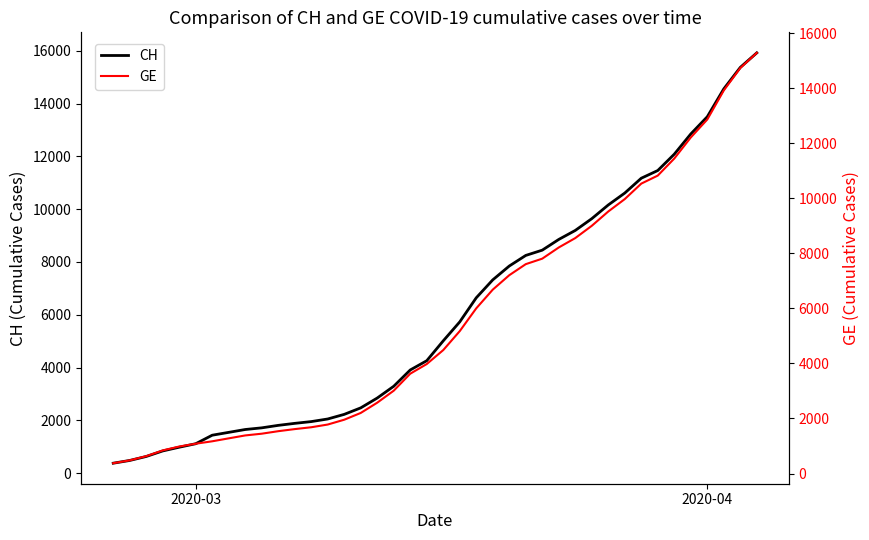

How many series are shown in this chart?

2